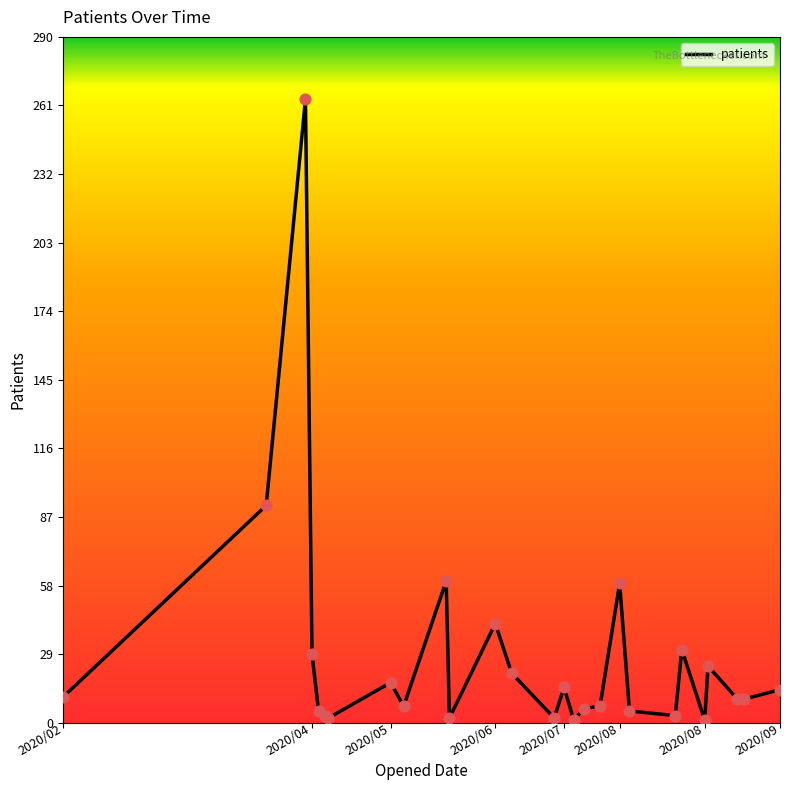

Does the chart have visible grid lines?

No